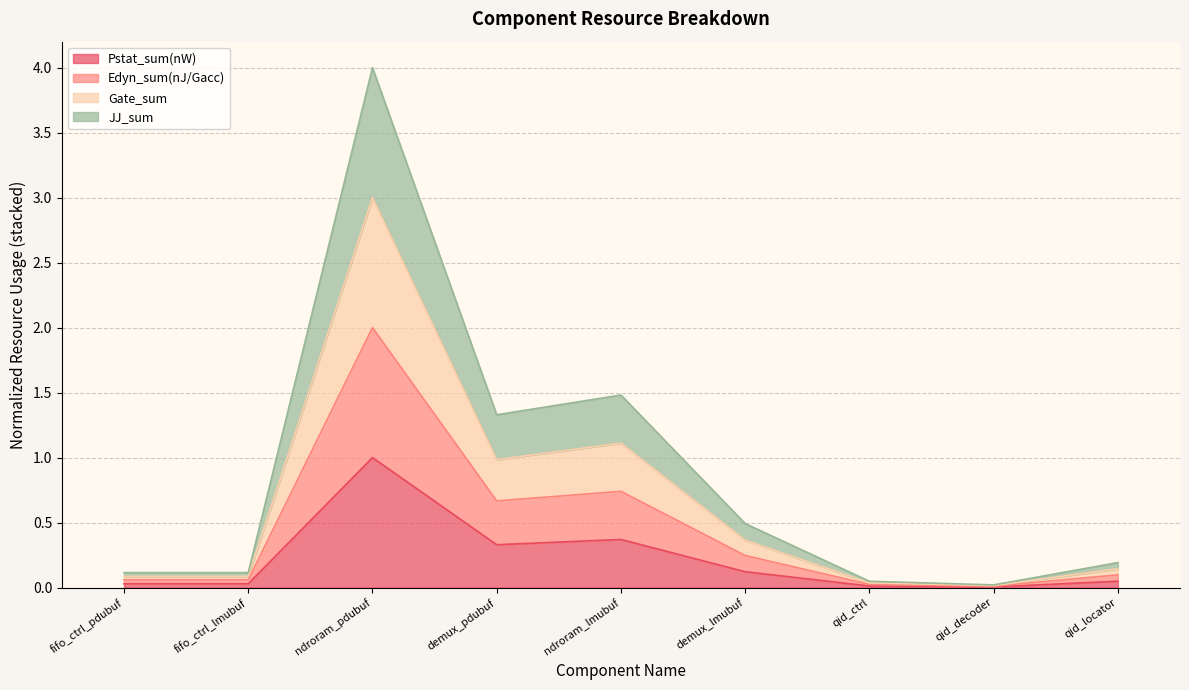

How many data points does each series have?

9